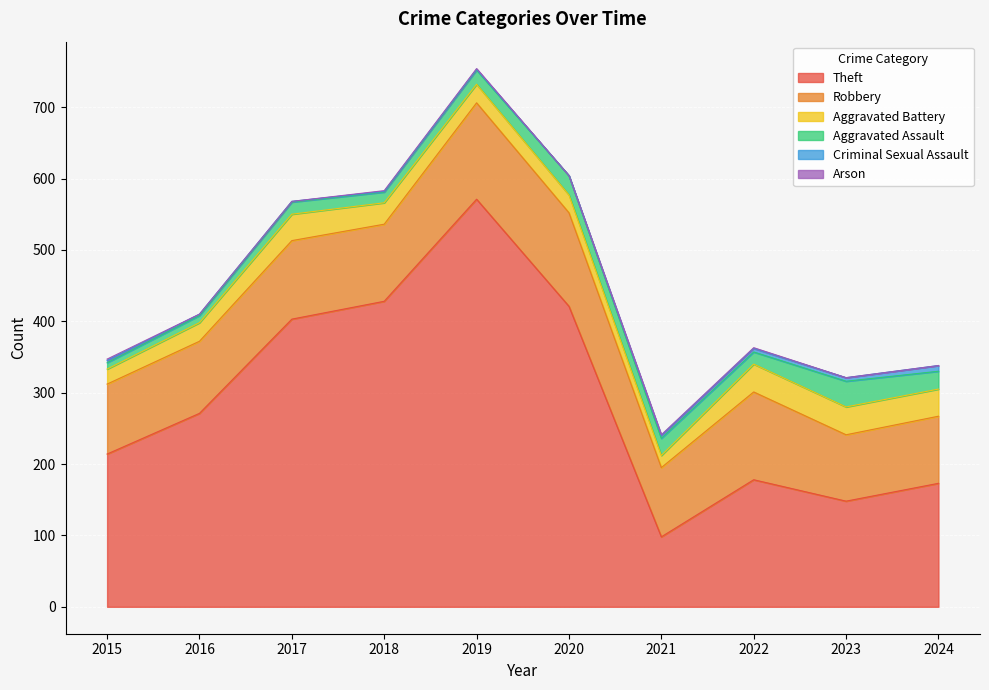

Reading left to right, what are all the values shown in this chart?

Theft: 2015=214	2016=271	2017=403	2018=428	2019=571	2020=421	2021=98	2022=178	2023=148	2024=173
Robbery: 2015=98	2016=101	2017=110	2018=108	2019=135	2020=131	2021=97	2022=123	2023=93	2024=94
Aggravated Battery: 2015=21	2016=26	2017=37	2018=30	2019=26	2020=25	2021=17	2022=39	2023=39	2024=38
Aggravated Assault: 2015=9	2016=10	2017=17	2018=15	2019=20	2020=27	2021=24	2022=17	2023=36	2024=25
Criminal Sexual Assault: 2015=3	2016=2	2017=1	2018=1	2019=1	2020=0	2021=4	2022=5	2023=5	2024=8
Arson: 2015=2	2016=0	2017=0	2018=1	2019=1	2020=0	2021=1	2022=1	2023=0	2024=0